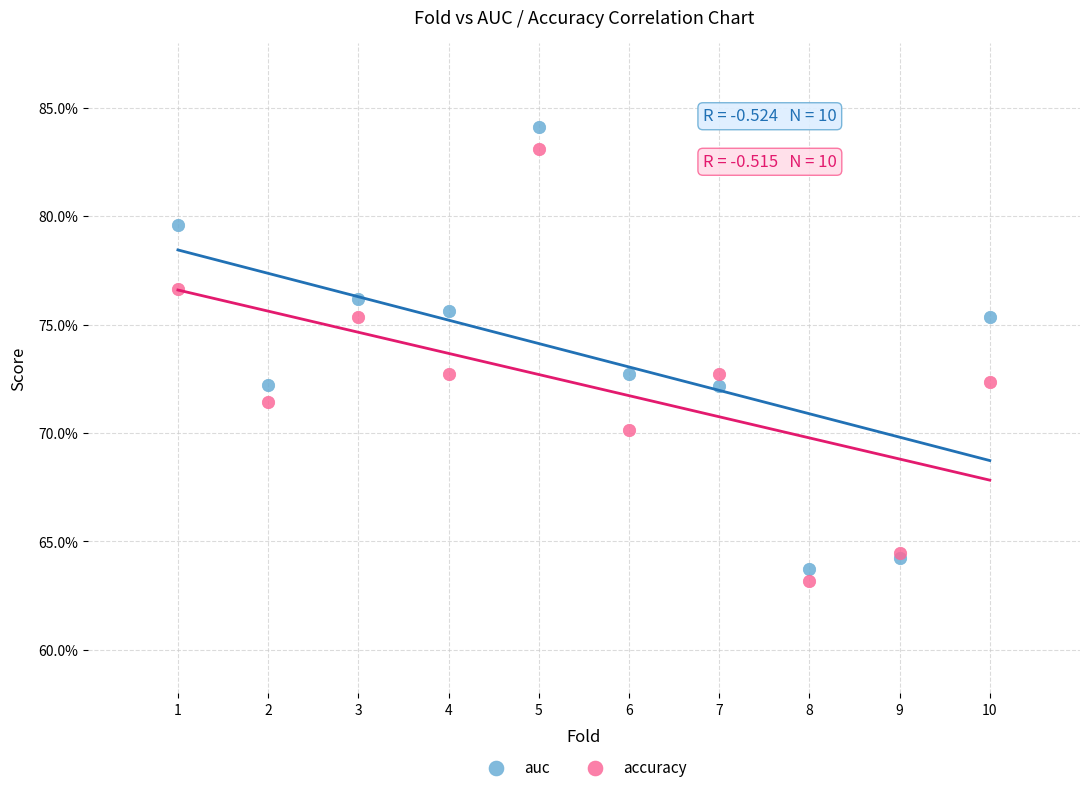

Which series contains the lowest Y value?

accuracy